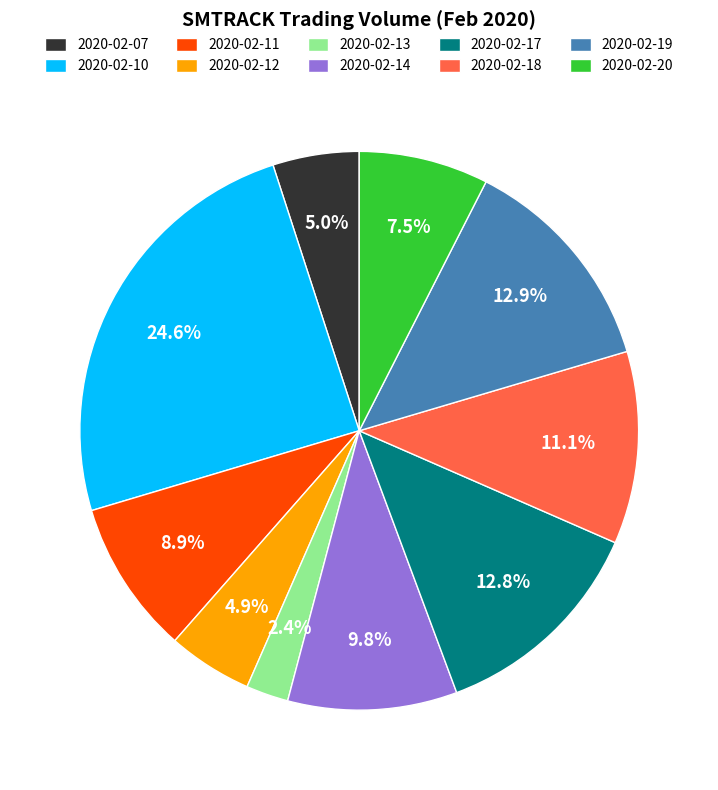

True or false: 2020-02-11 accounts for 1% of the total.

False